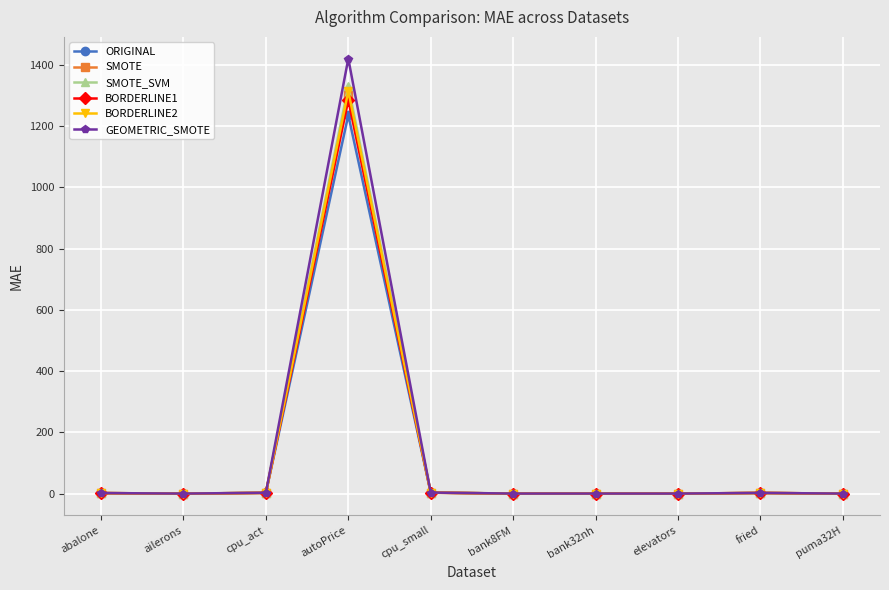

Is this an area chart (filled region under the line)?

No